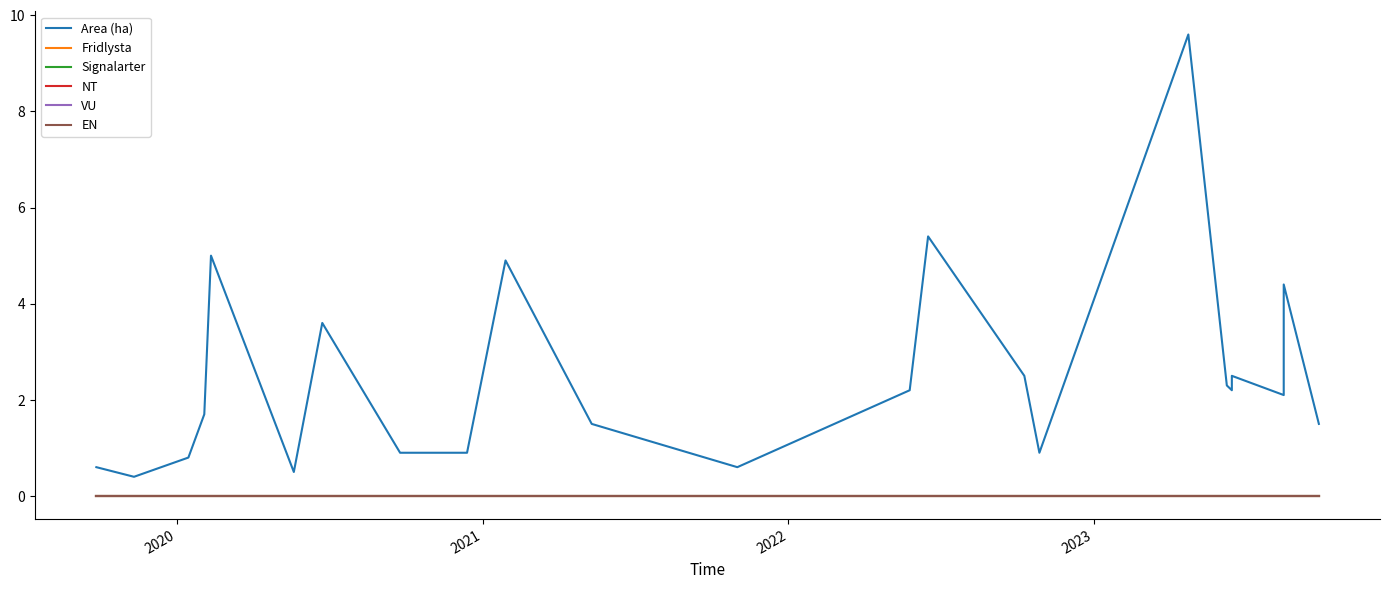

What are all the series names shown in the legend?

Area (ha), Fridlysta, Signalarter, NT, VU, EN